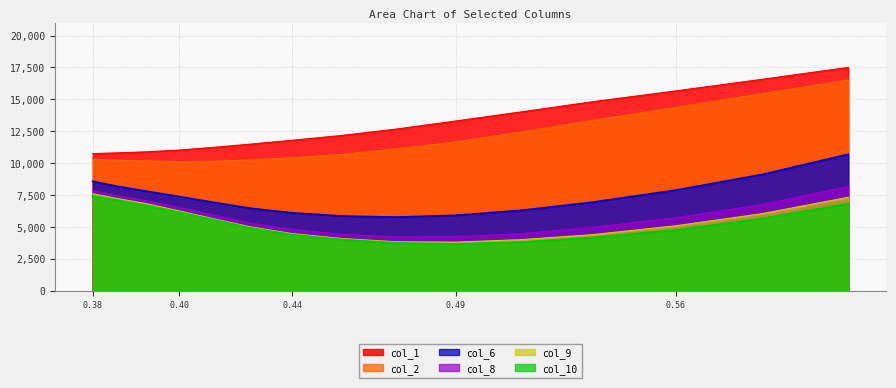

What is the difference between the second highest and minimum values in the col_8 series?

3621.2